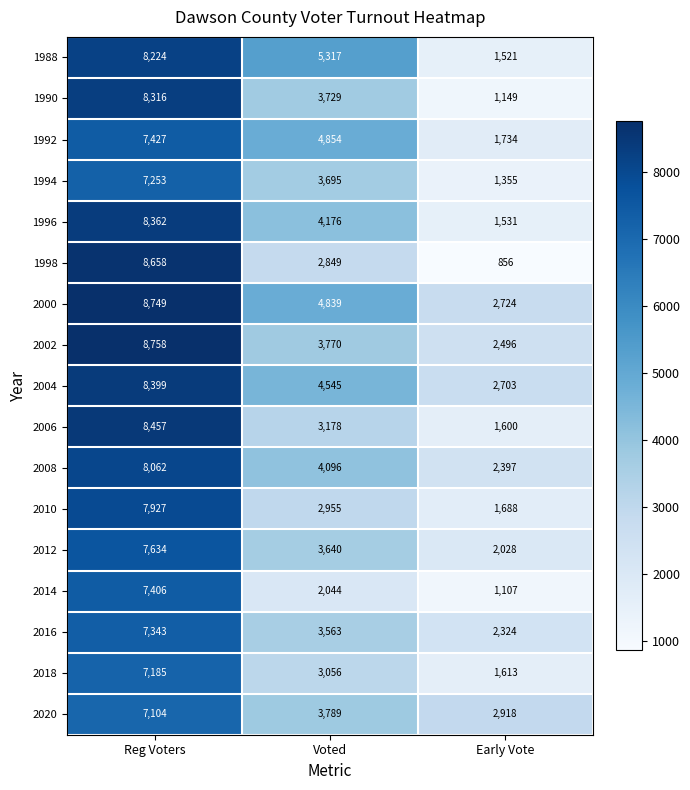

List the series in order of their peak value, lowest first.

2020, 2018, 1994, 2016, 2014, 1992, 2012, 2010, 2008, 1988, 1990, 1996, 2004, 2006, 1998, 2000, 2002